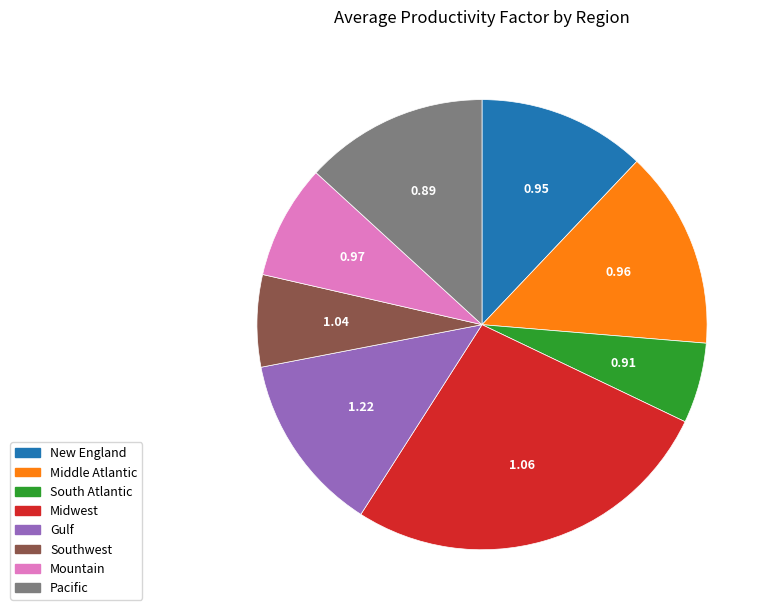

Approximately how many times larger is the value at Midwest compared to Pacific?

2.0